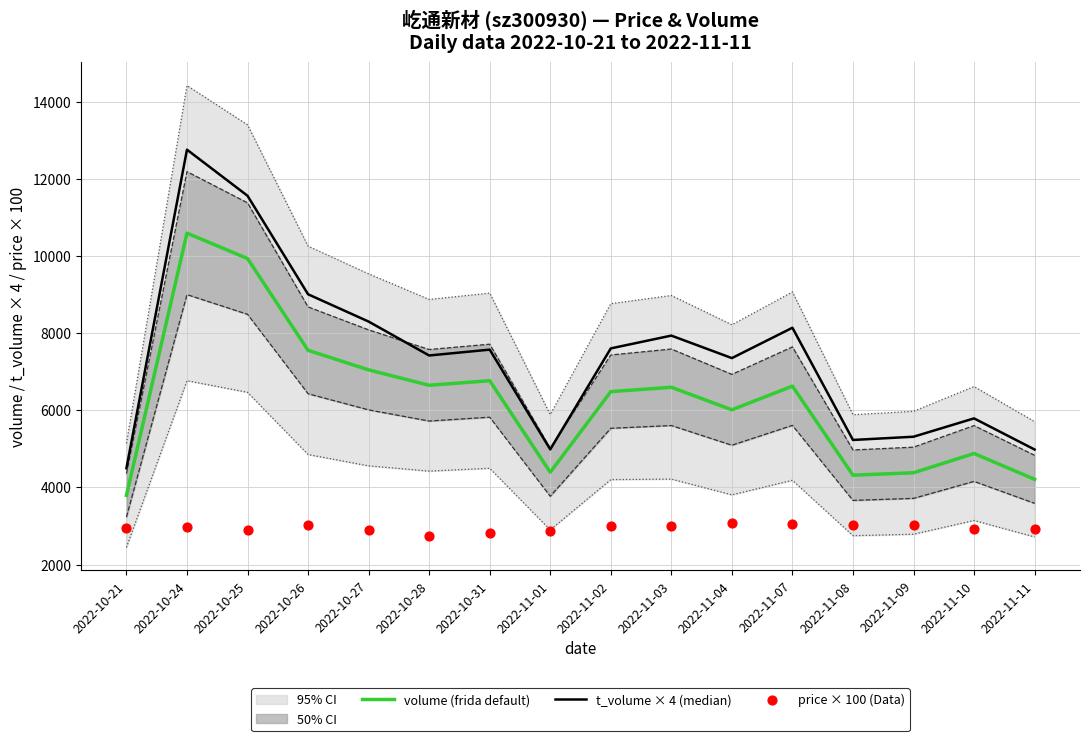

Which series has the largest Y range (max minus min)?

t_volume × 4 (median)